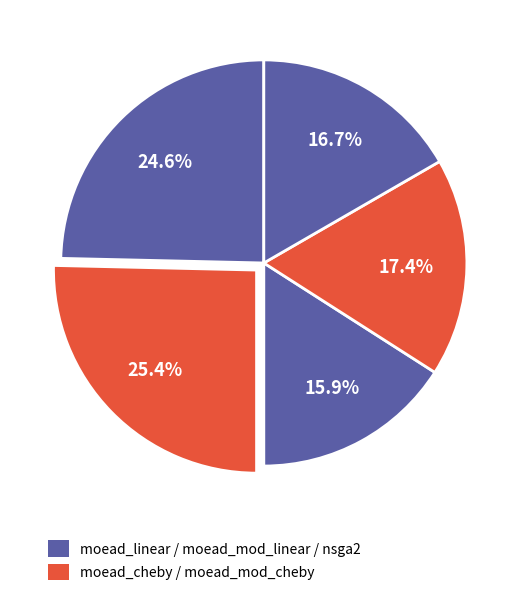

How many segments does this pie chart have?

5